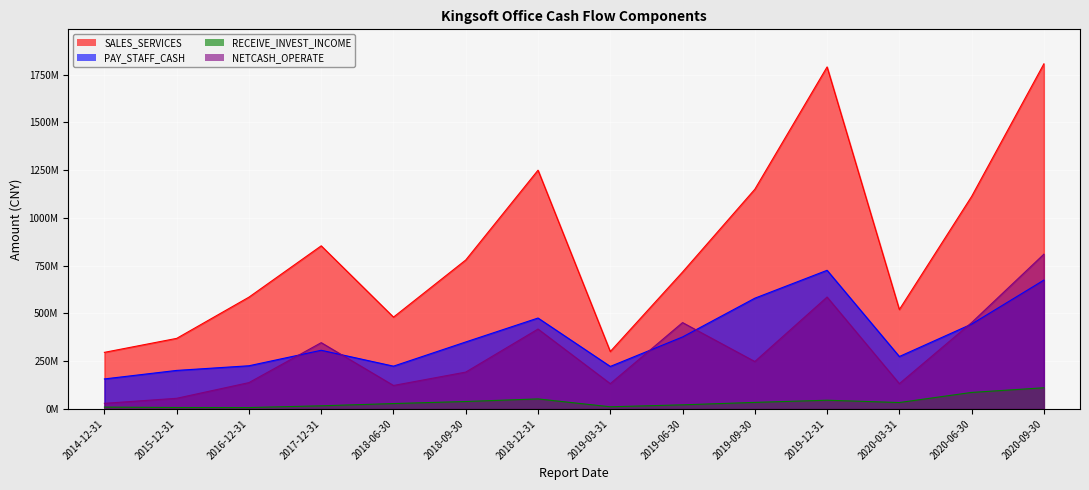

How many lines are shown in the chart?

4